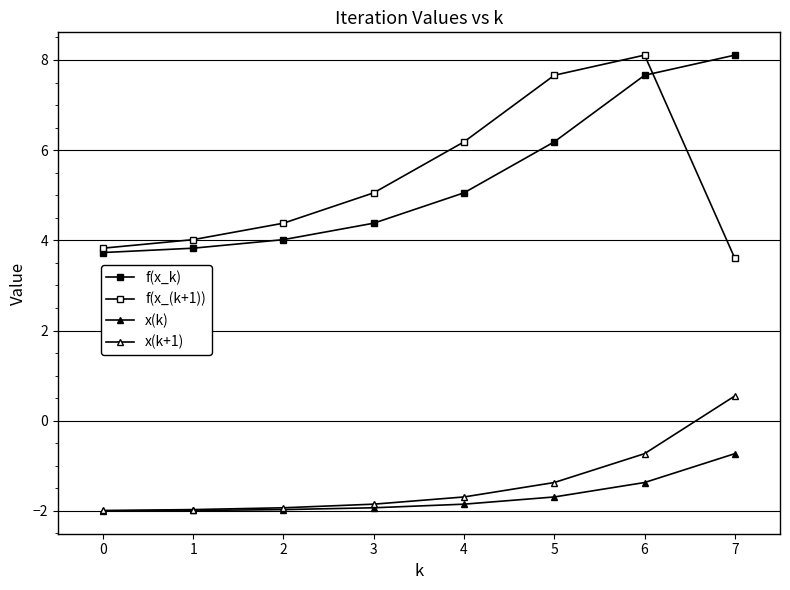

List the series in order of their peak value, highest first.

f(x_k), f(x_(k+1)), x(k+1), x(k)